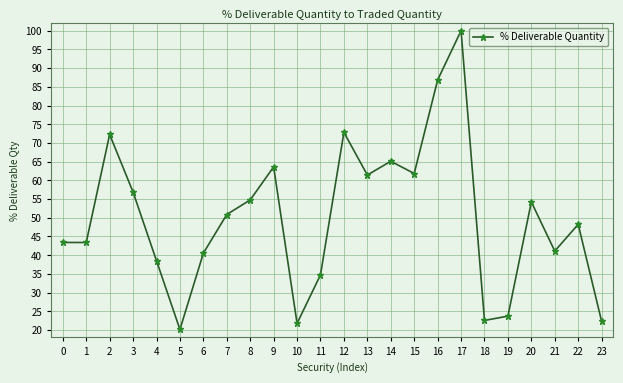

At which category does the chart reach its peak across all series?

17